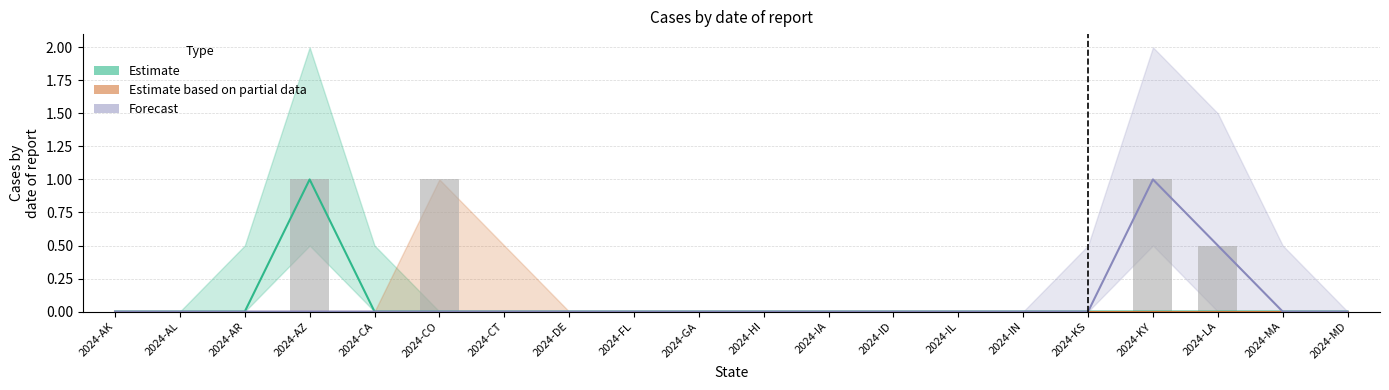

What position from the left is 2024-MD?

20